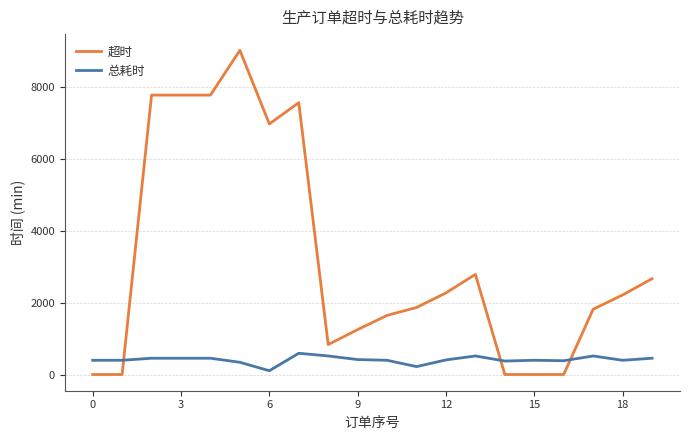

Rank the series by their average value, from highest to lowest.

超时, 总耗时